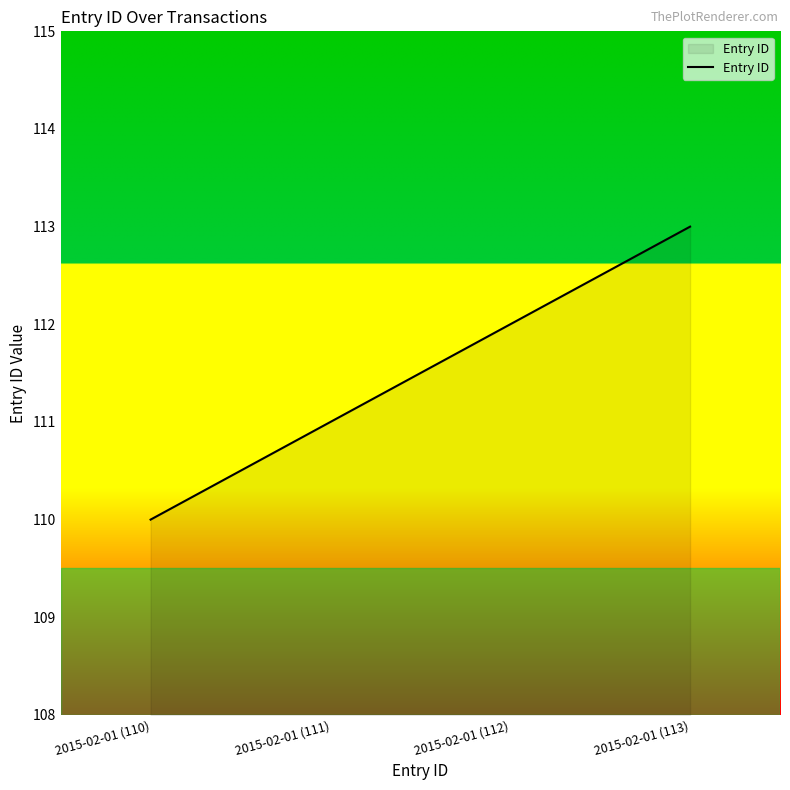

How many series are shown in this chart?

1